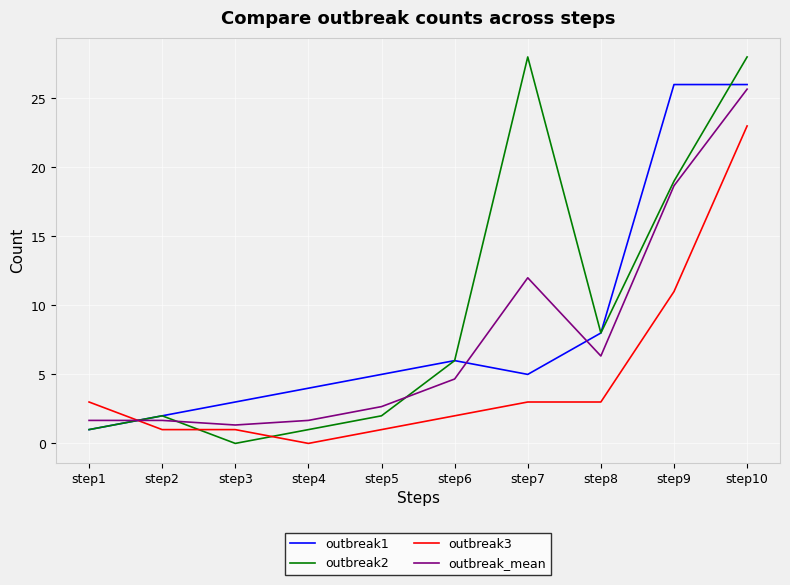

What are all the series names shown in the legend?

outbreak1, outbreak2, outbreak3, outbreak_mean